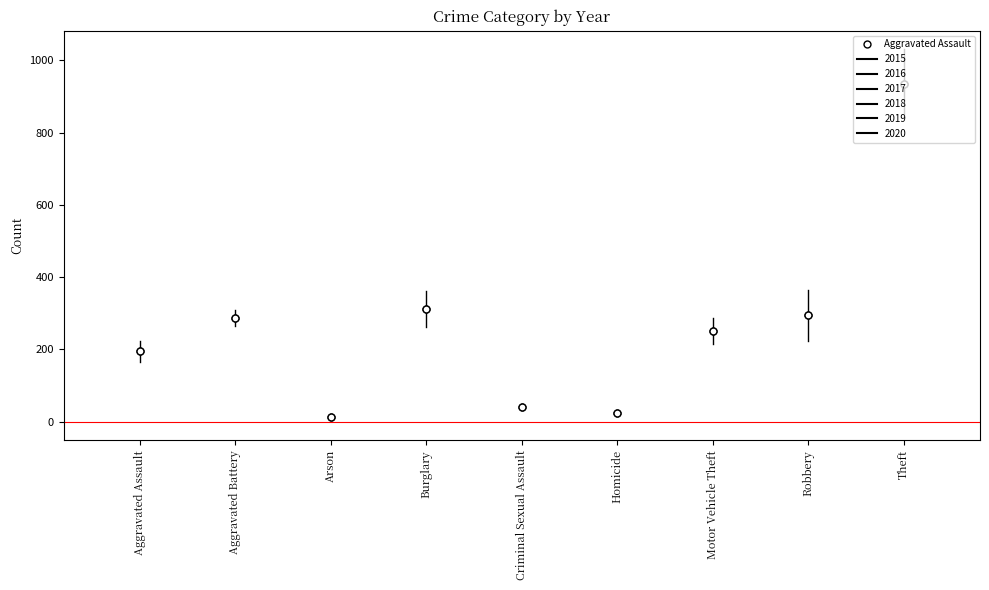

Where is the first local maximum for 2019?

Aggravated Battery